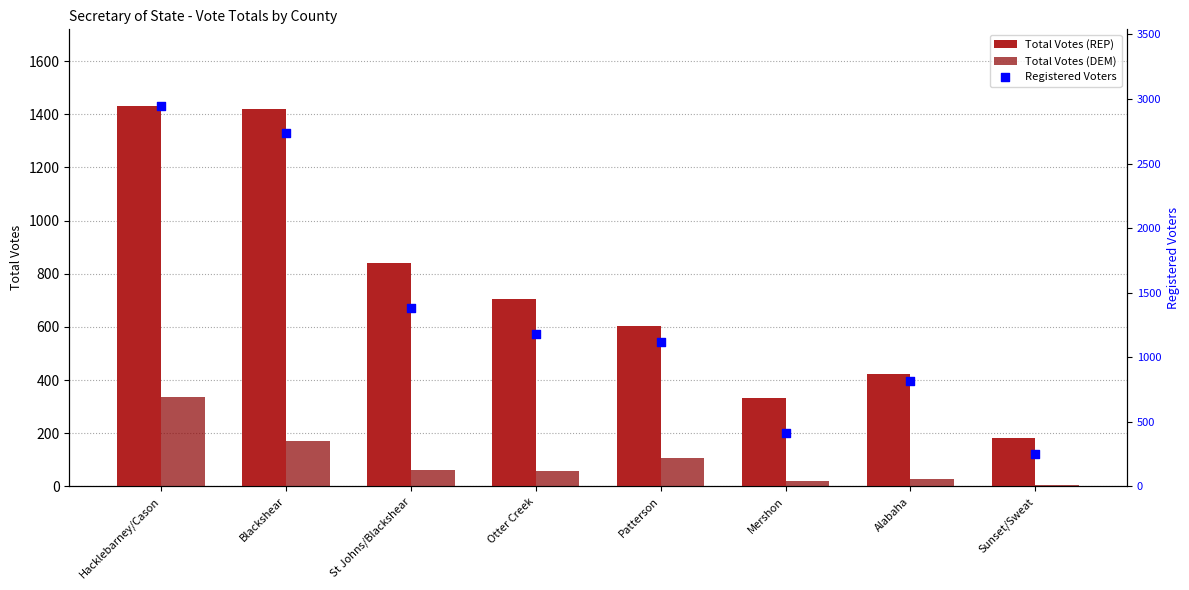

At which category is the sum across all series the highest?

Hacklebarney/Cason